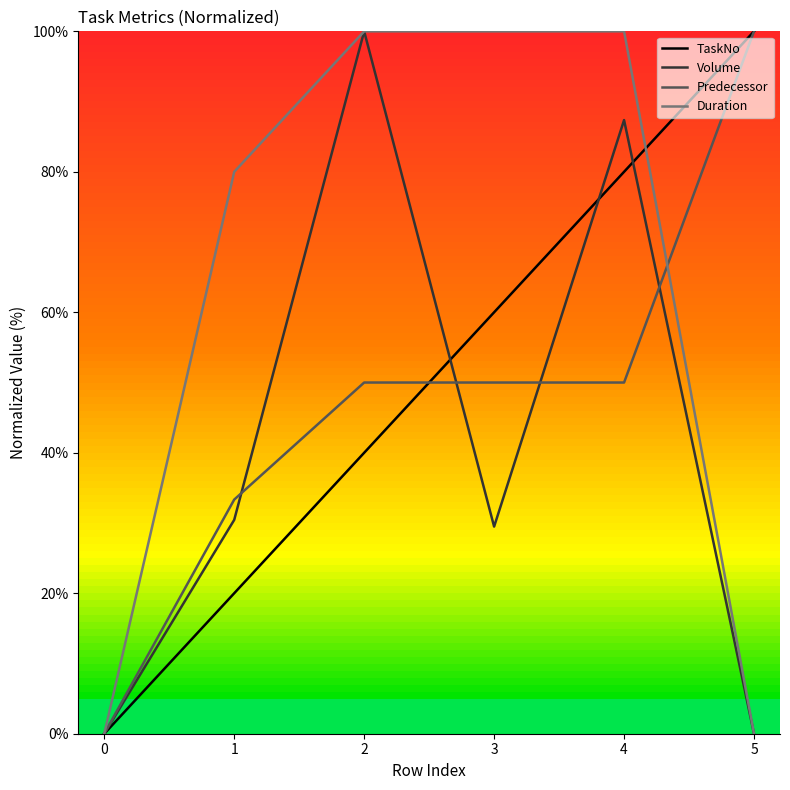

What is the difference between the highest and lowest values at 4?

50.0